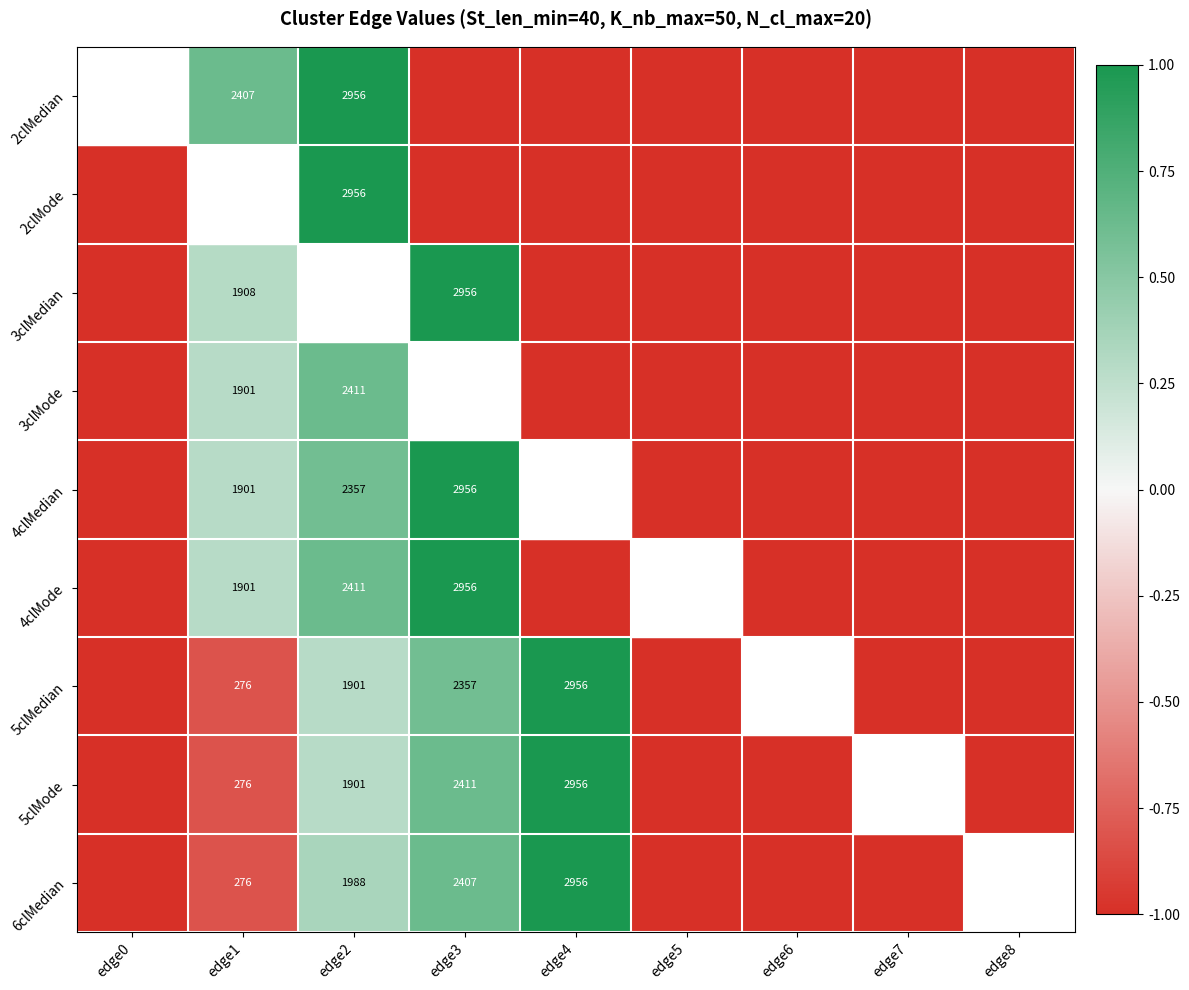

What is the spread (max minus min) of values at edge3?

2.0